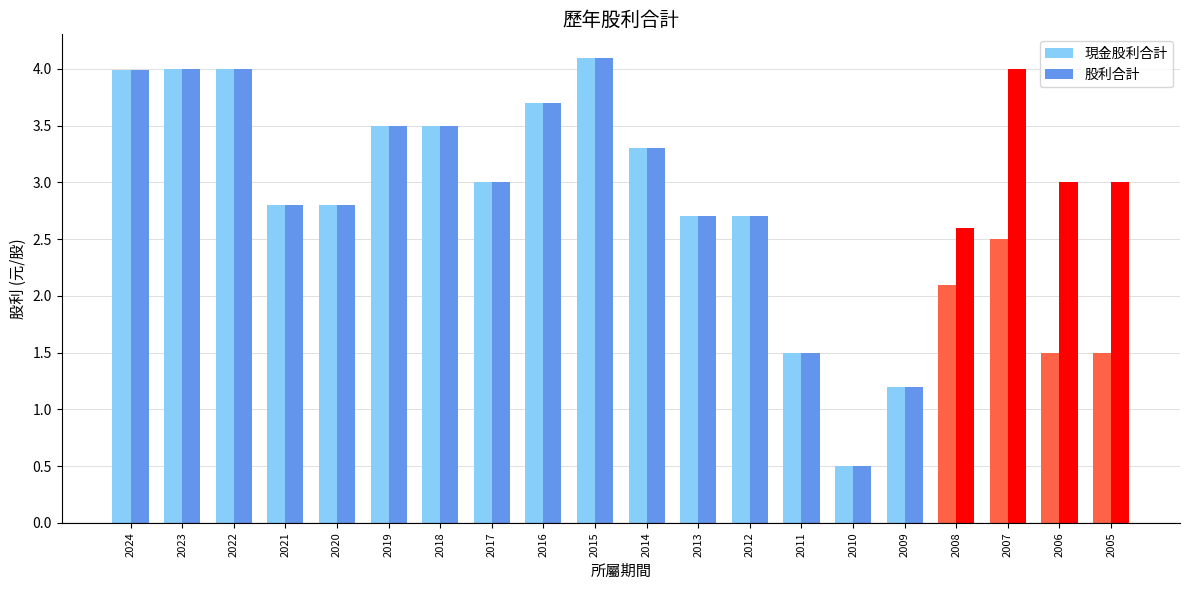

What is the total value across all series at 2019?

7.0